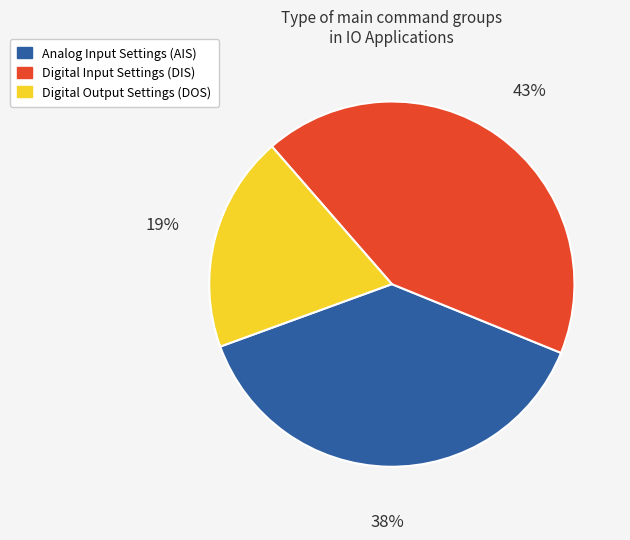

To the nearest percent, what is the average slice percentage?

33%